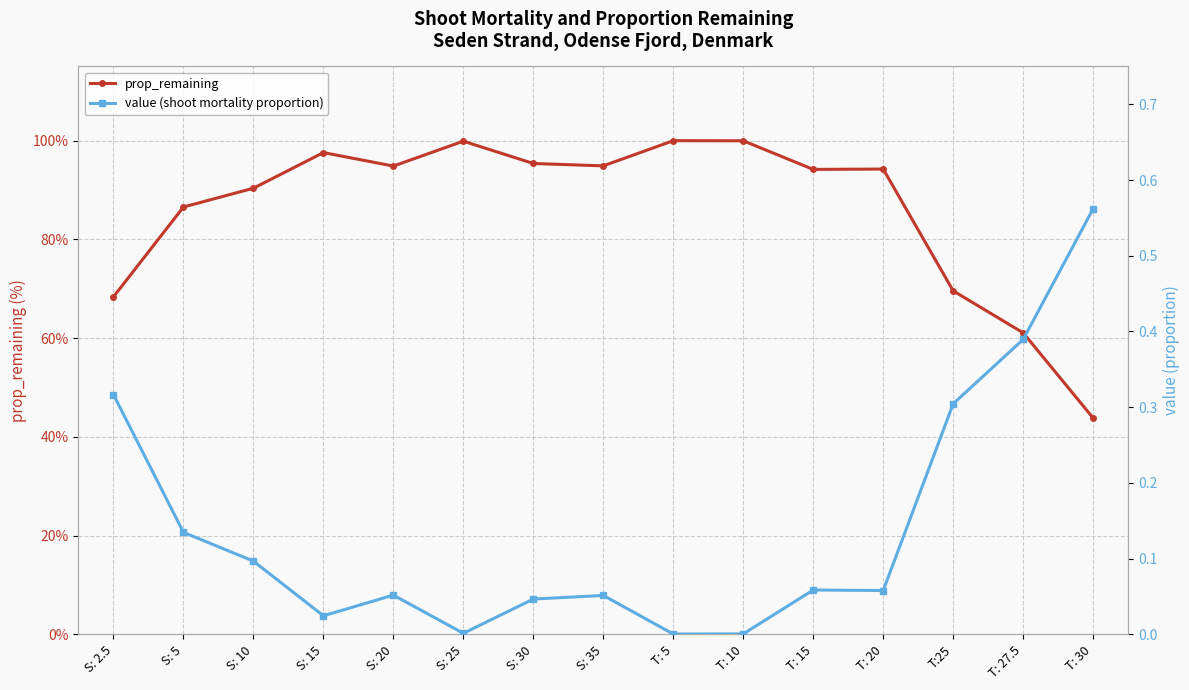

Which series has the largest total across all categories?

prop_remaining